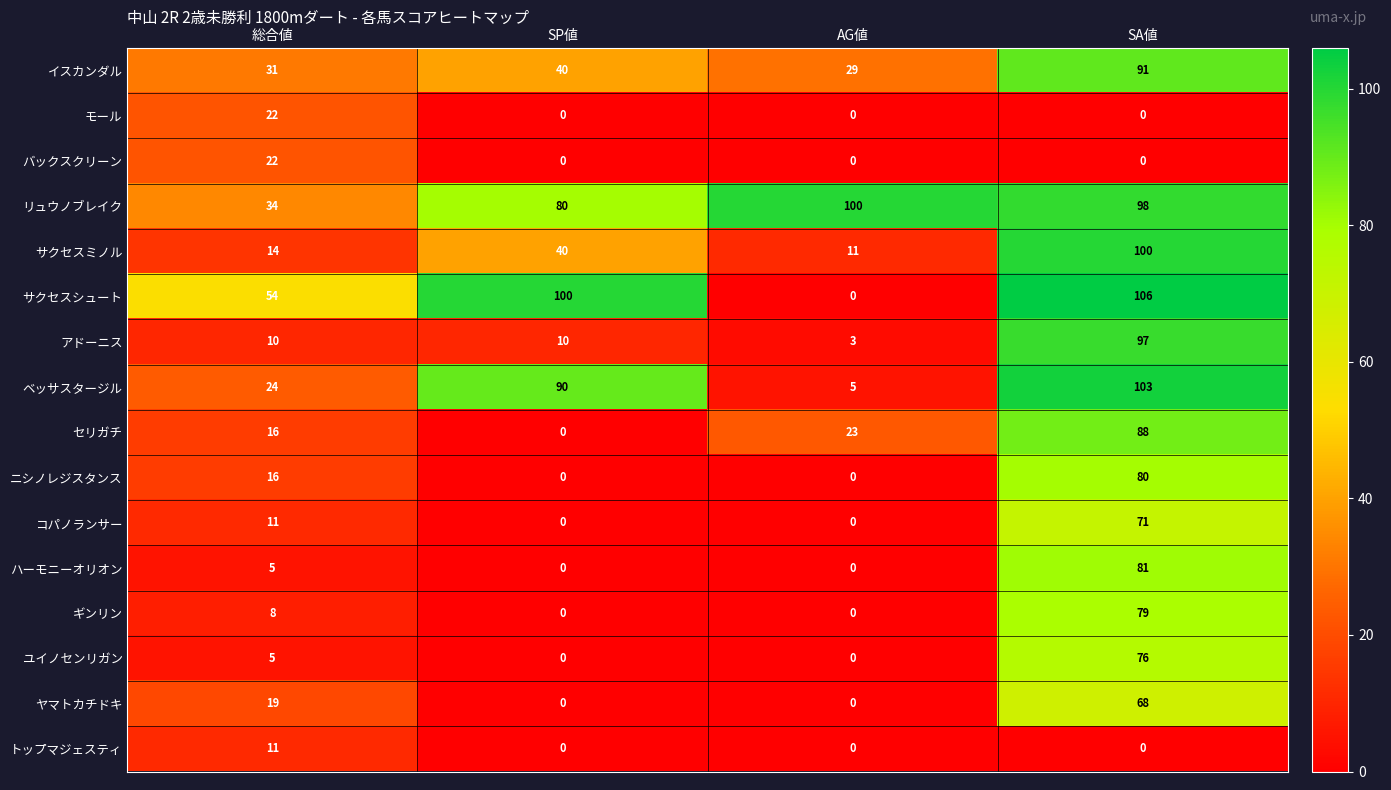

The value of ハーモニーオリオン at SP値 is 46. True or false?

False